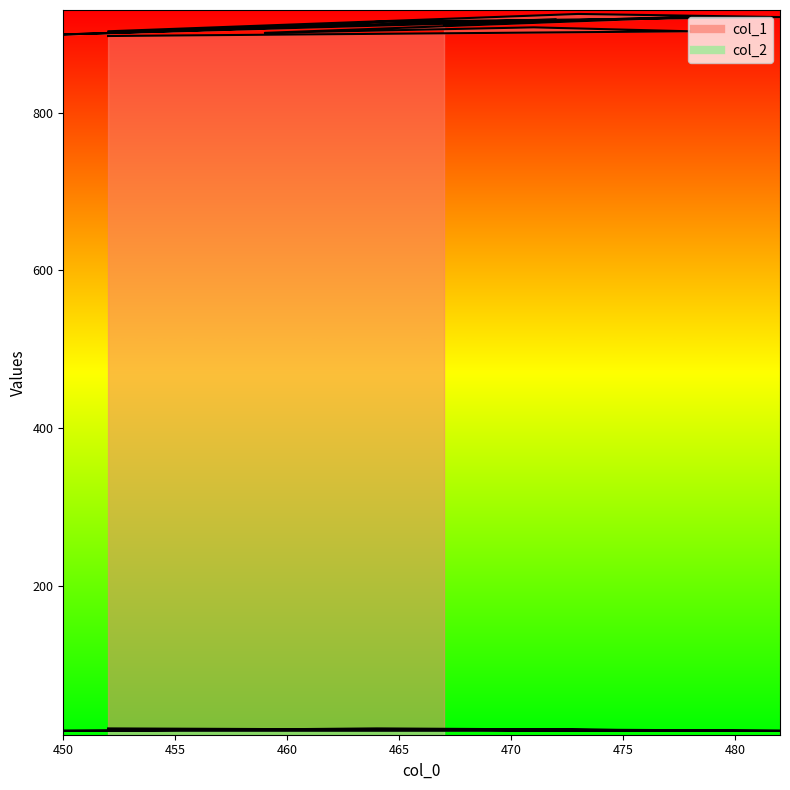

Where is col_2 nearest to the value 17?

473